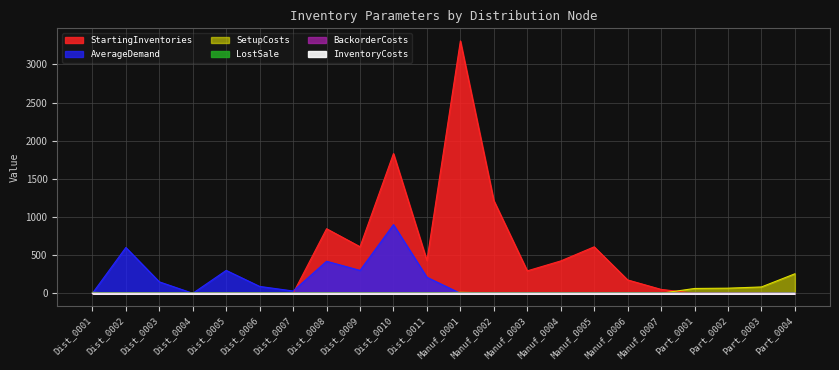

Between Dist_0006 and Manuf_0005, which series saw the biggest shift?

StartingInventories